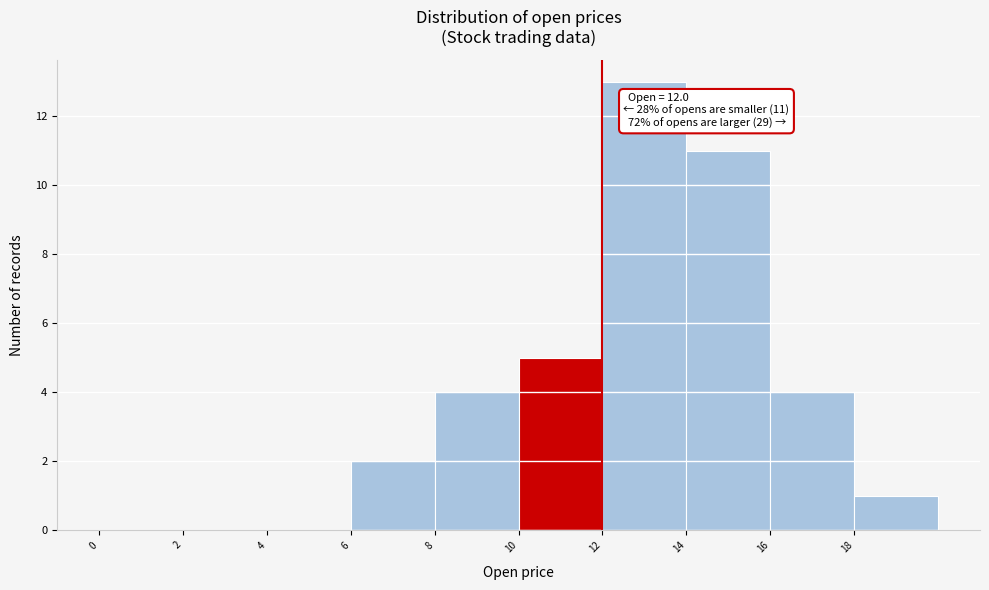

Which range on the x-axis has the tallest bar?

12 to 14